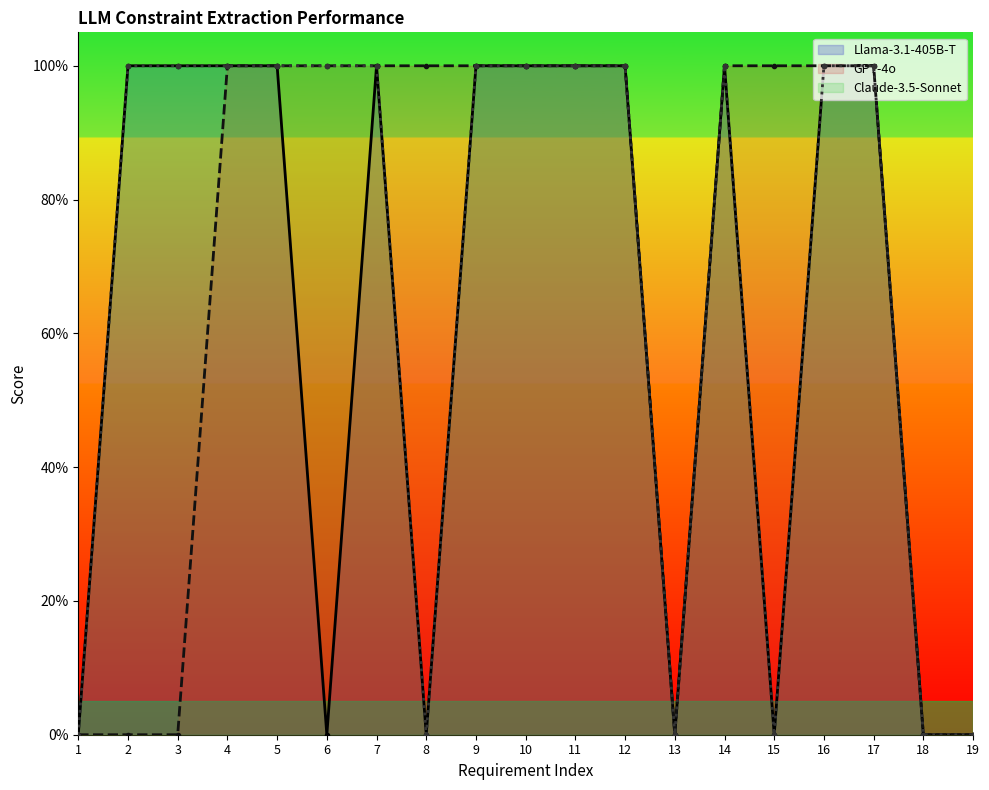

At which label does Llama-3.1-405B-T reach its minimum?

1